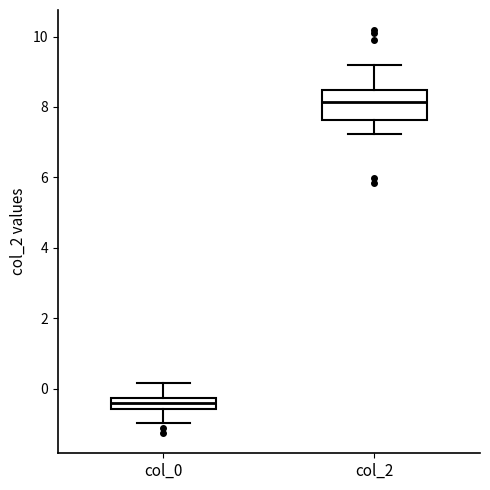

Which box's median line is the highest?

col_2